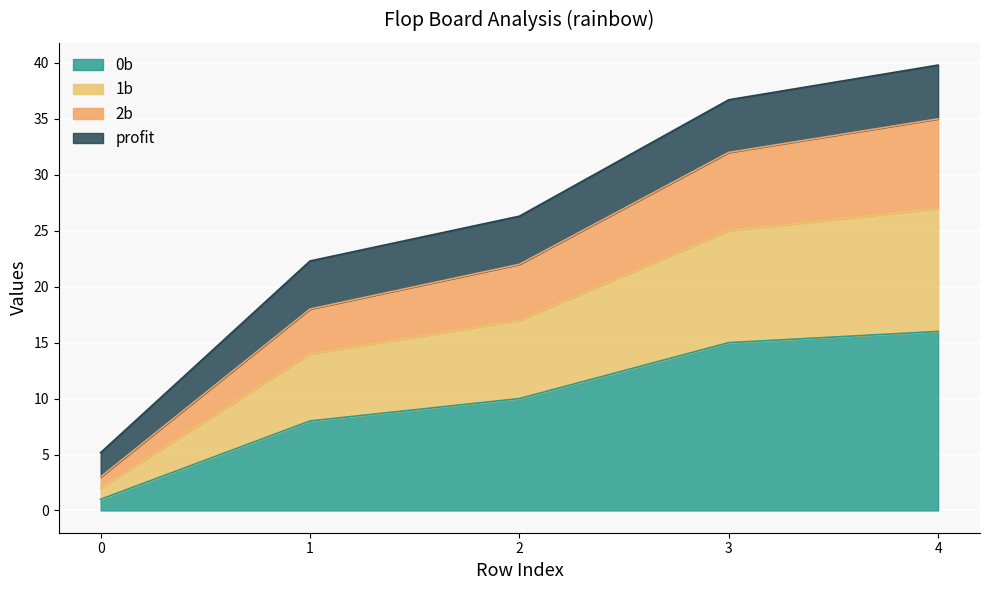

The value of 1b at 4 is 67.9. True or false?

False